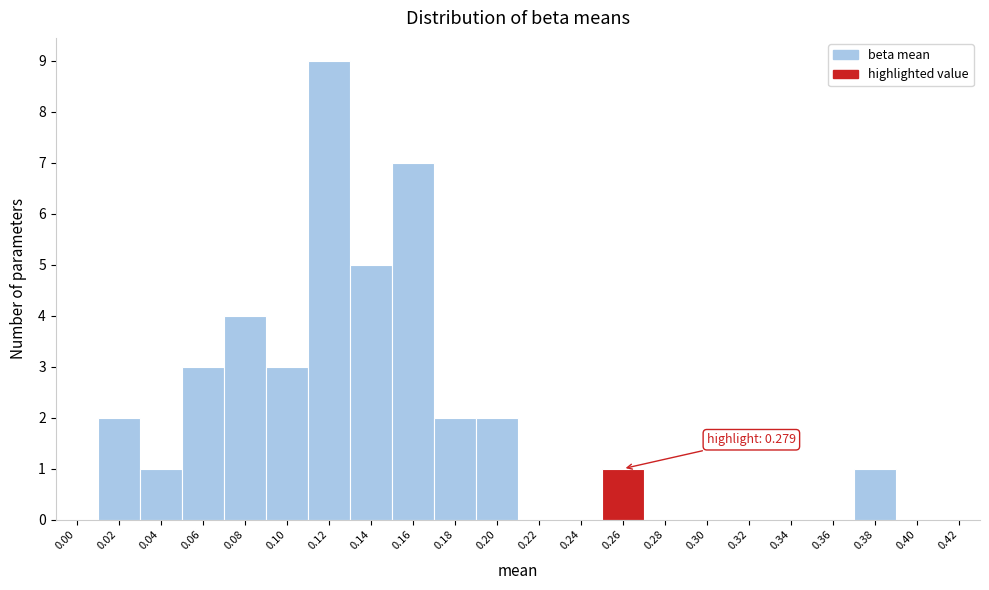

Reading right to left, extract all data points from this chart.

0.42=0	0.40=0	0.38=1	0.36=0	0.34=0	0.32=0	0.30=0	0.28=0	0.26=1	0.24=0	0.22=0	0.20=2	0.18=2	0.16=7	0.14=5	0.12=9	0.10=3	0.08=4	0.06=3	0.04=1	0.02=2	0.00=0